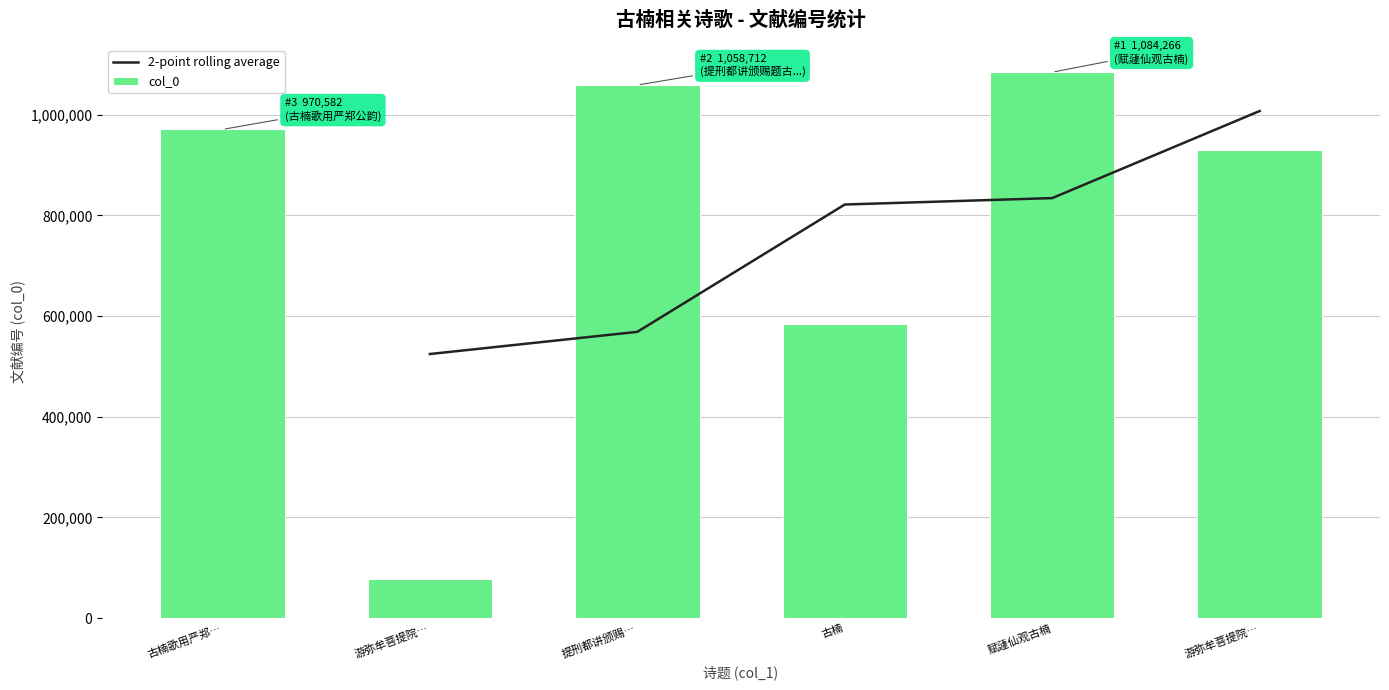

How many data points in col_0 are less than 970582?

3